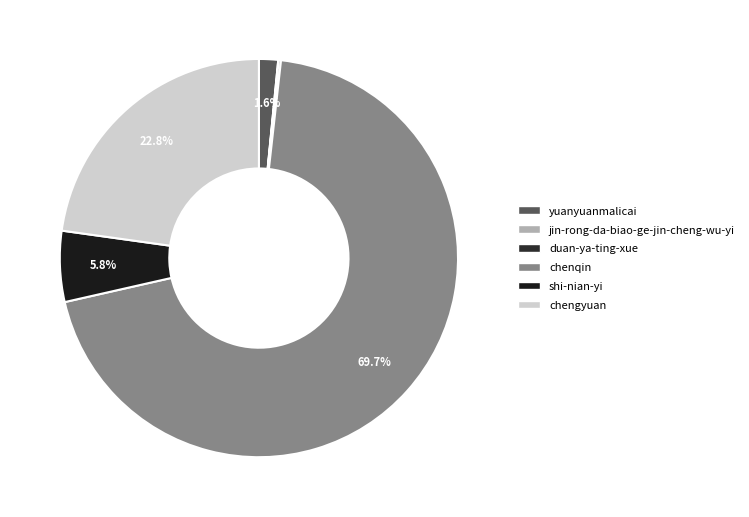

True or false: duan-ya-ting-xue accounts for 14% of the total.

False